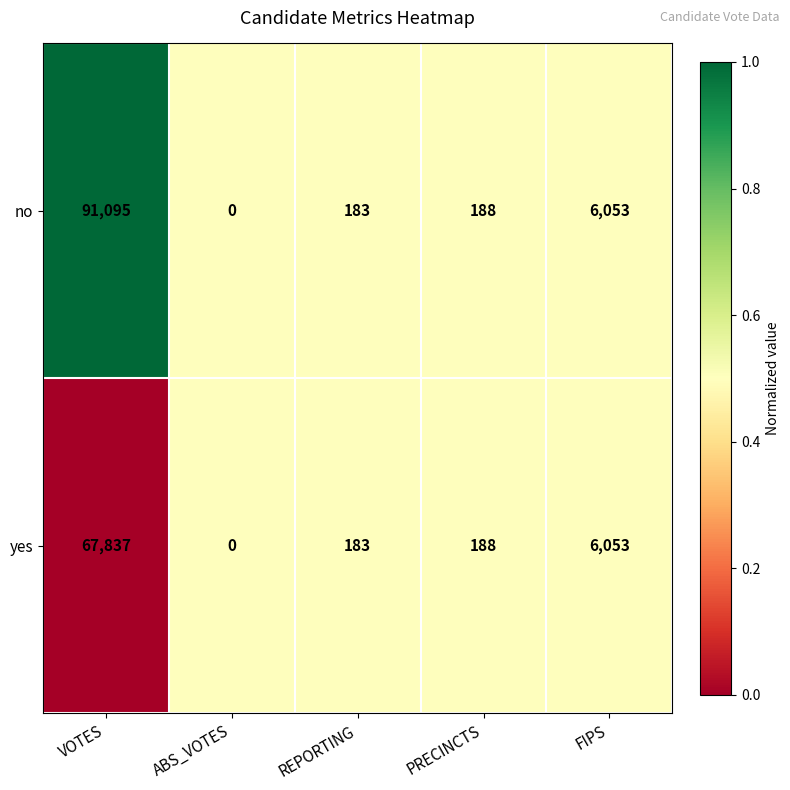

Which label corresponds to the largest value in the chart?

VOTES